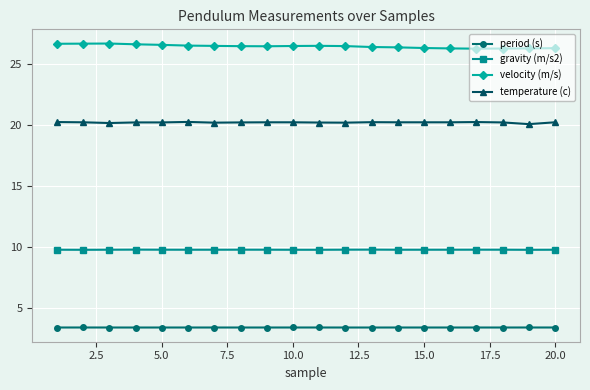

Does the chart have visible grid lines?

Yes